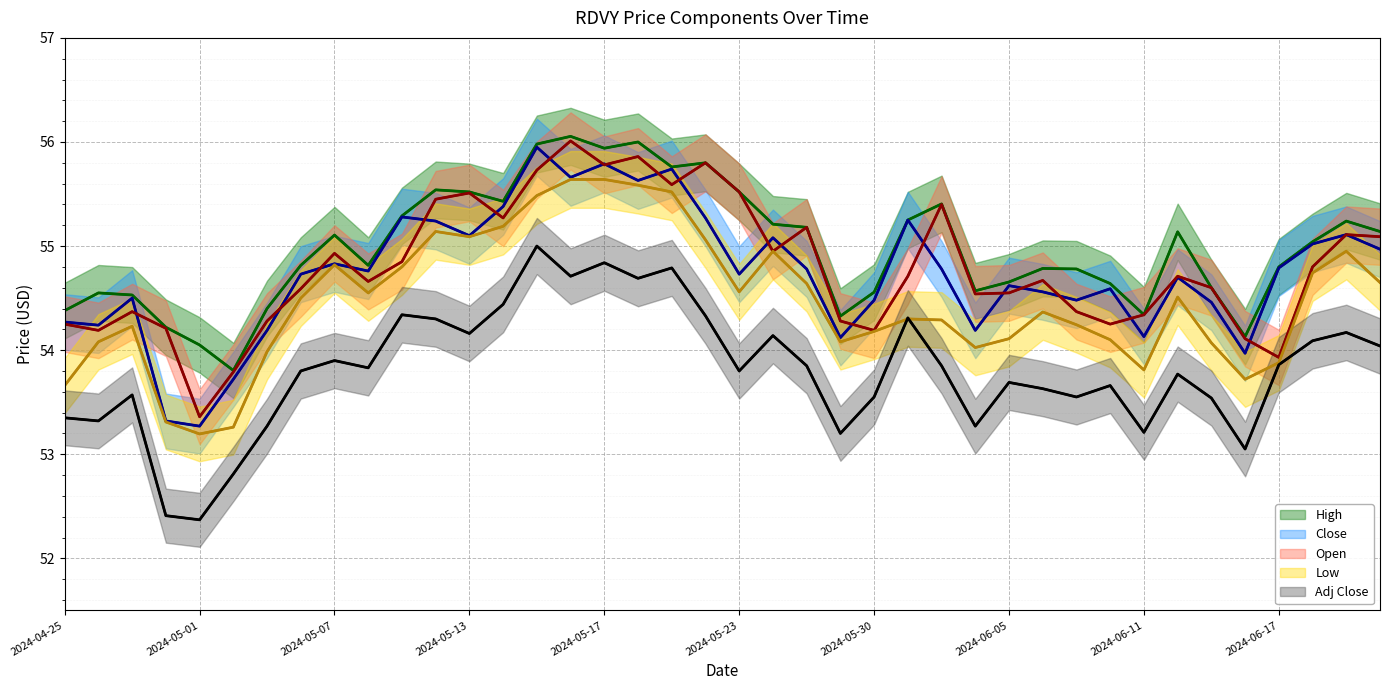

How many lines are shown in the chart?

5